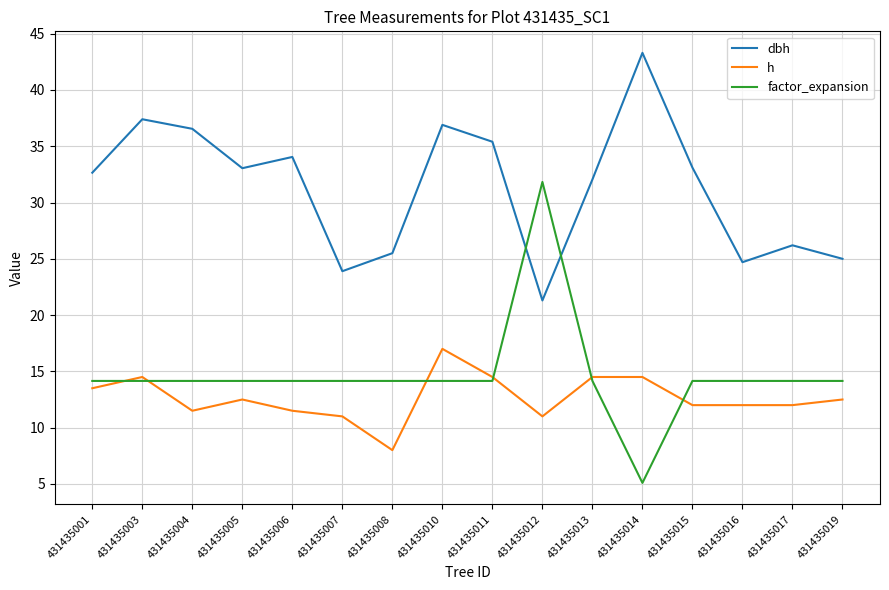

What value does the h series have at 431435005?

12.5